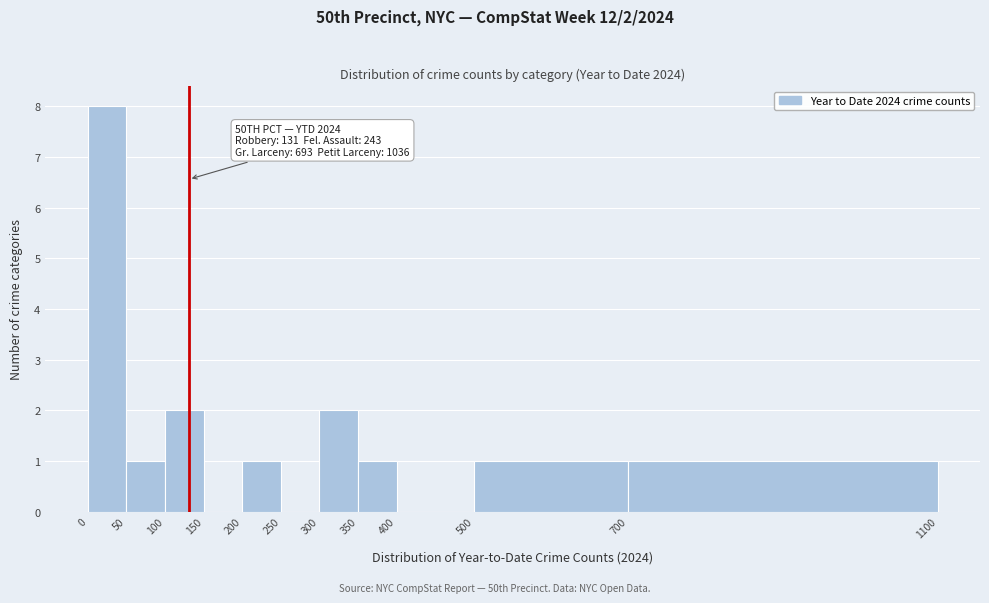

Over which range of the x-axis is the bar tallest?

0 to 50